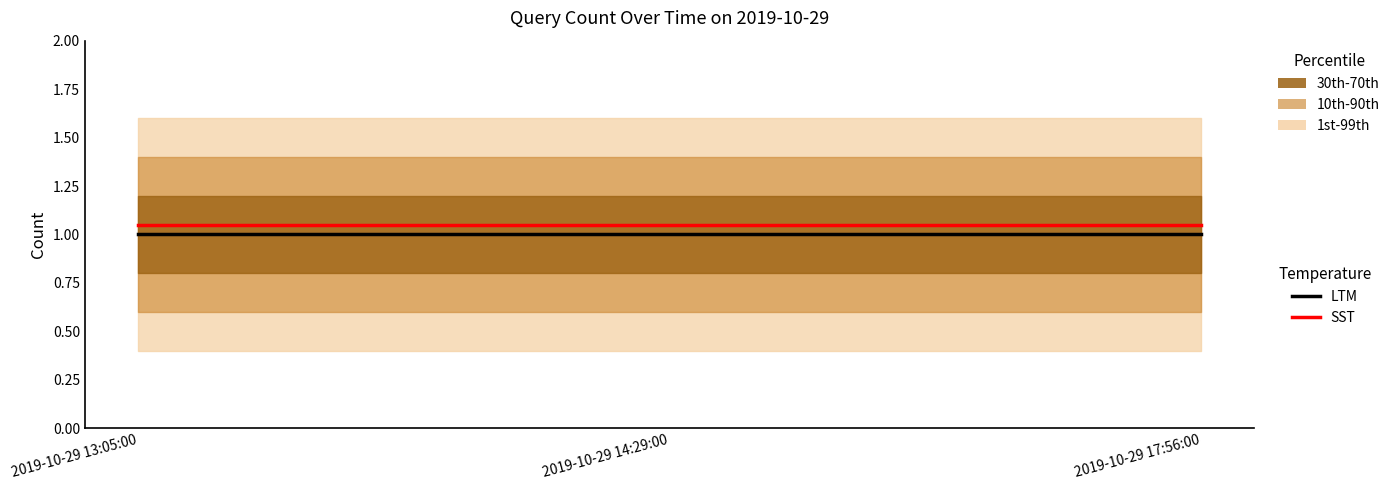

Where is SST nearest to the value 1?

2019-10-29 13:05:00